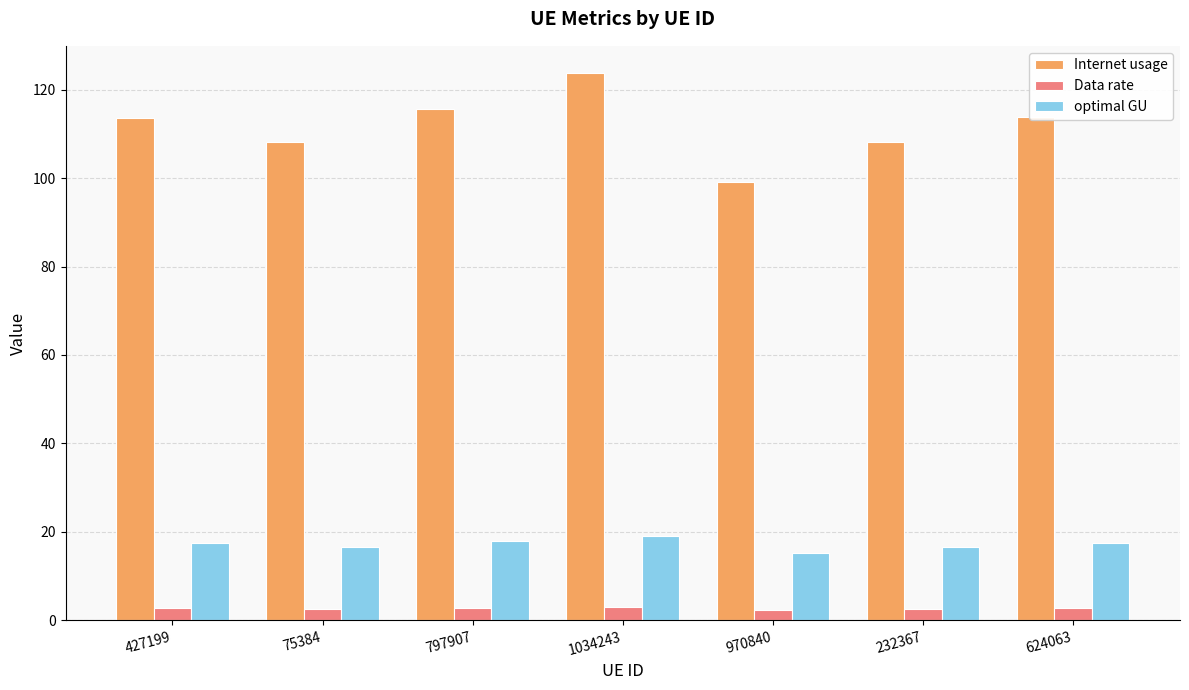

At which category is the sum across all series the highest?

1034243